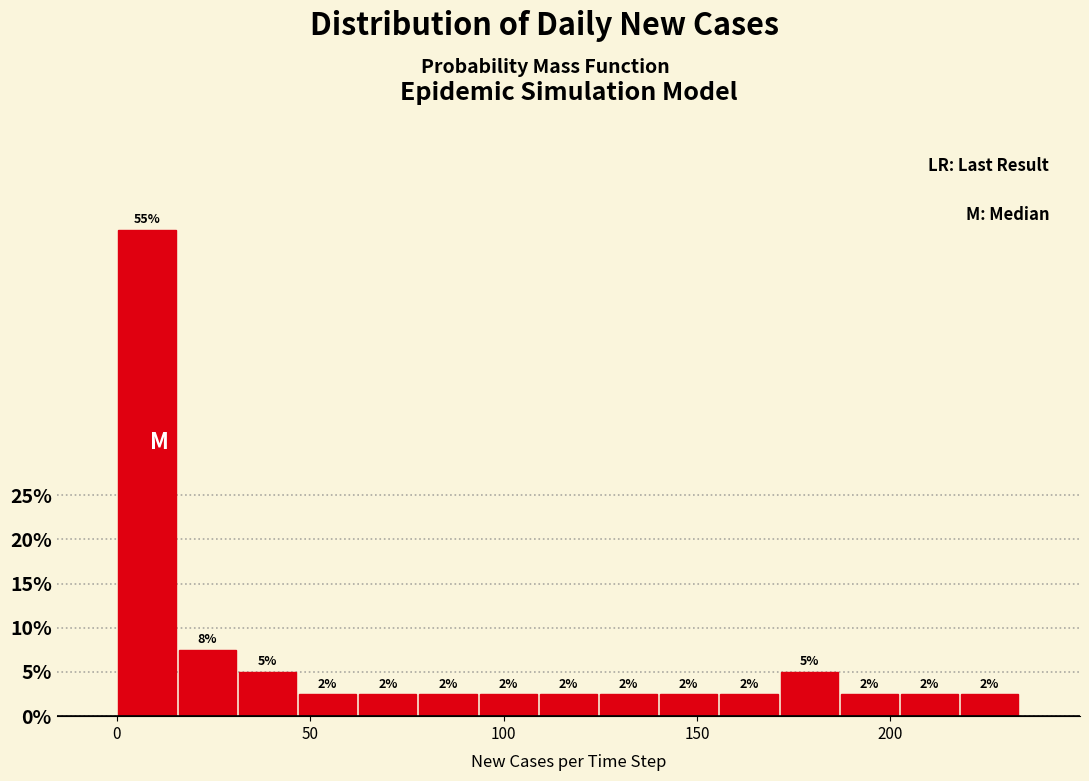

Read against the x-axis, roughly where is the centre of the tallest bar?

10